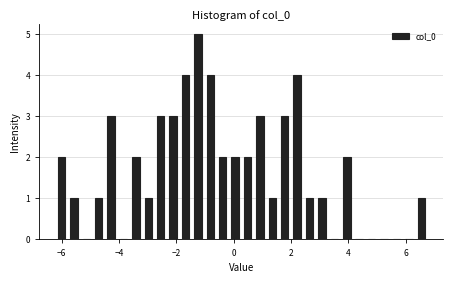

Read against the x-axis, roughly where is the centre of the tallest bar?

-1.2